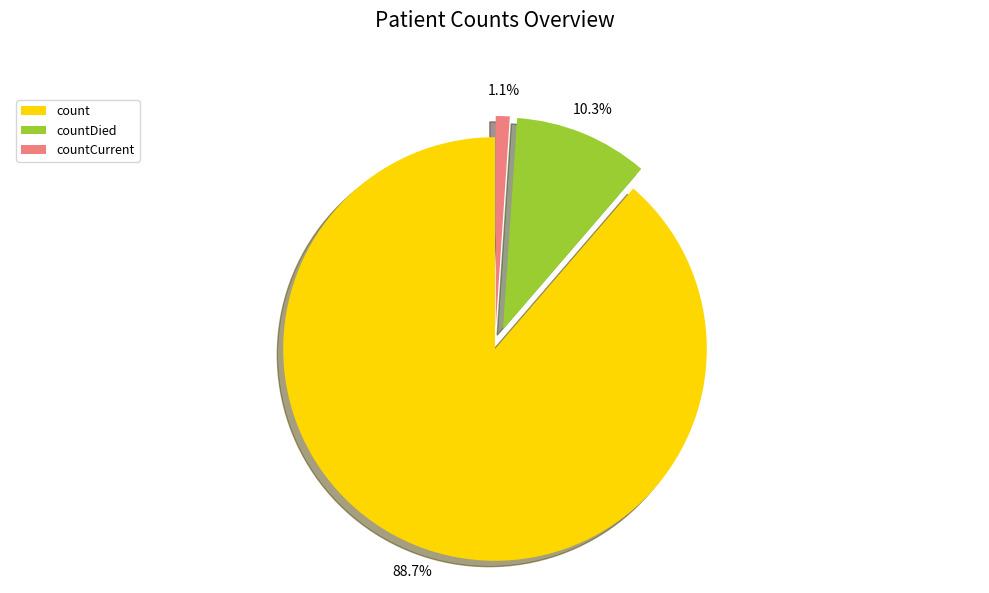

Which category accounts for the majority?

count